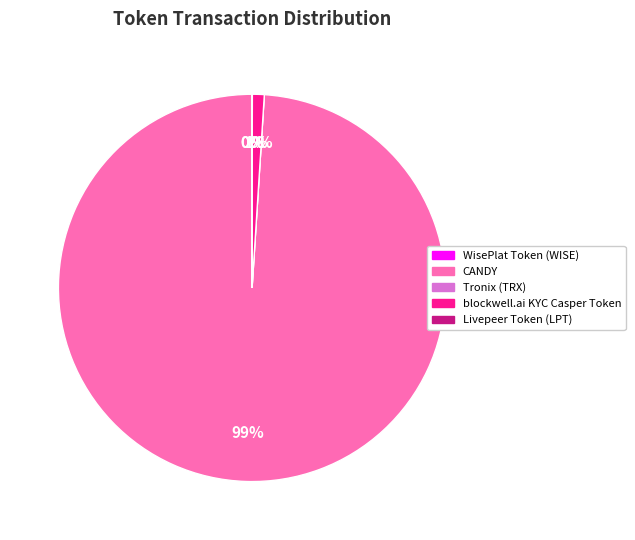

What is the smallest slice in the pie chart?

Tronix (TRX)